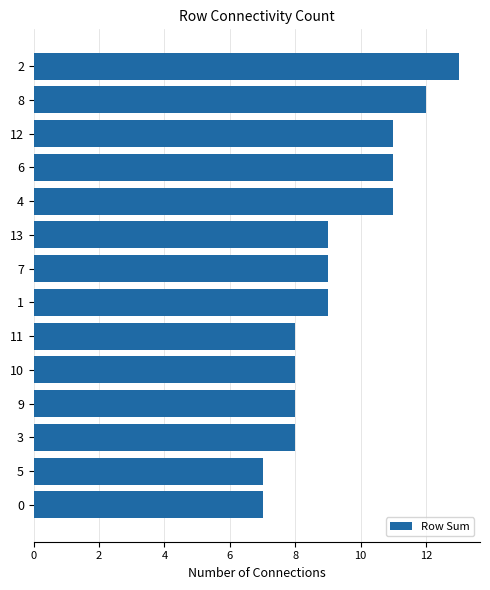

How many bars are there in total?

14